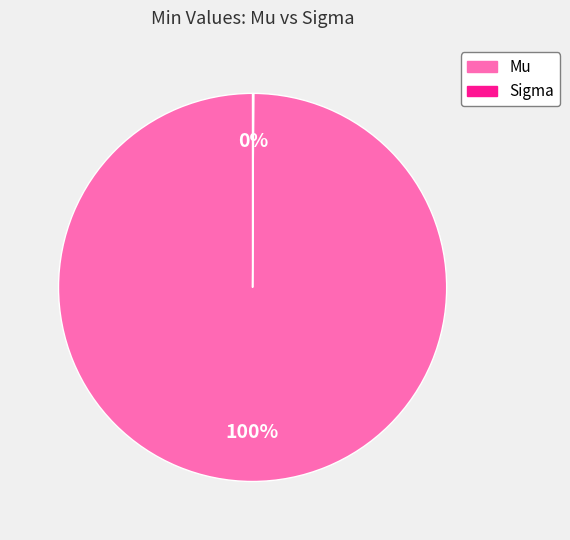

To the nearest percent, what is the difference between the largest and smallest slice percentages?

100%